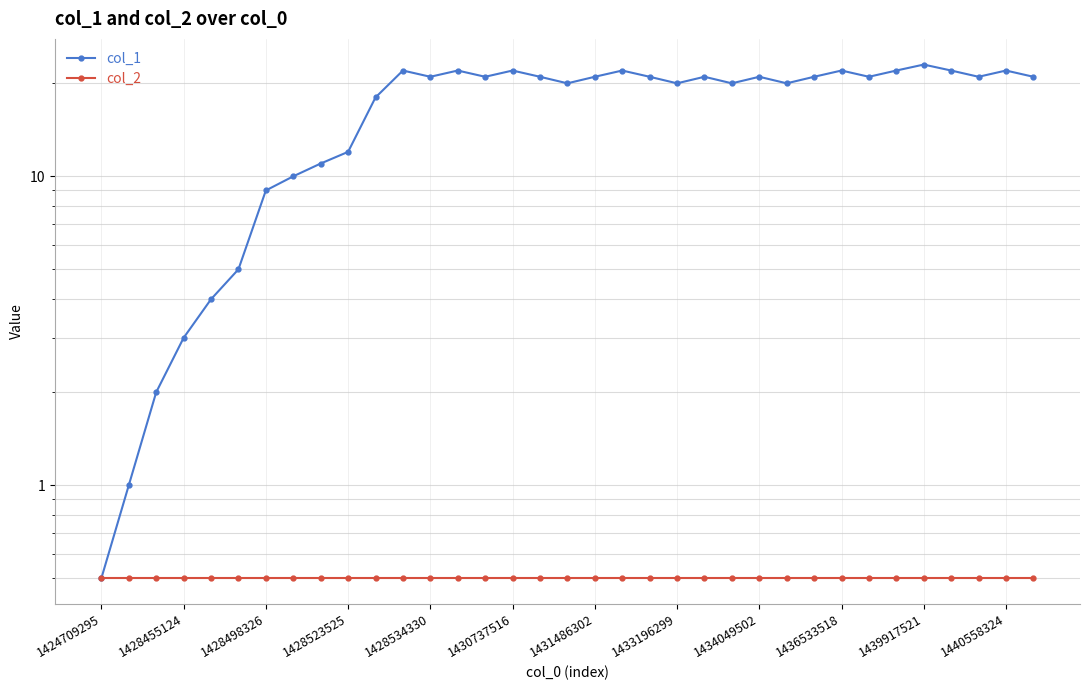

What is the maximum value for col_1?

23.0